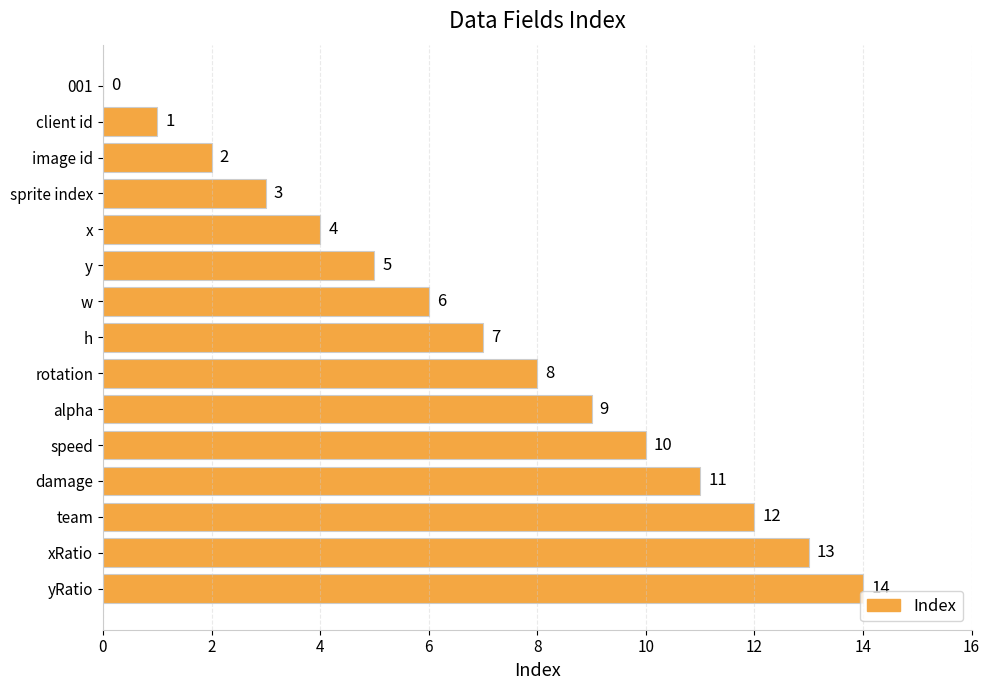

What is the sum of the values at sprite index and yRatio?

17